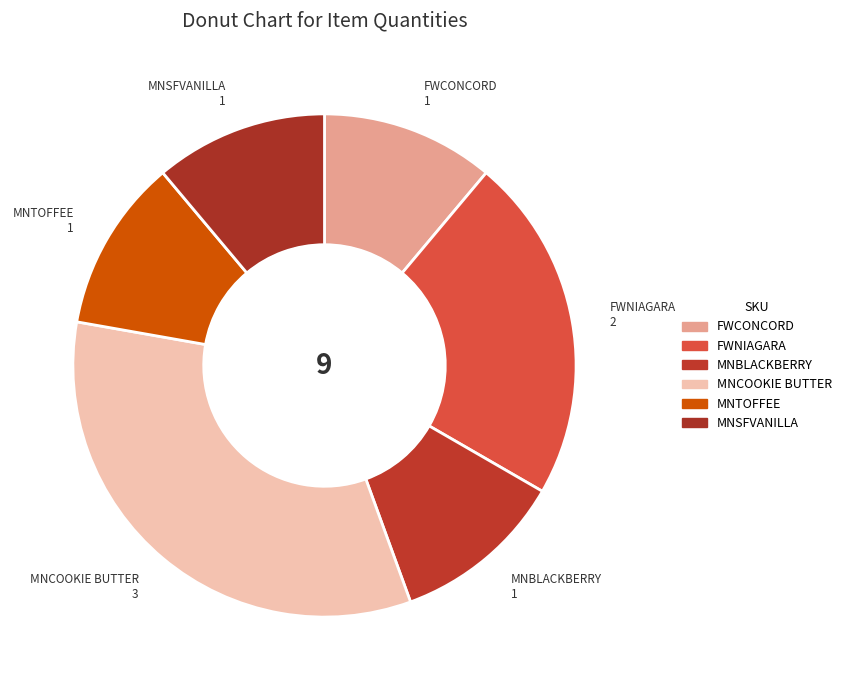

Is there any slice that represents more than half of the pie?

No